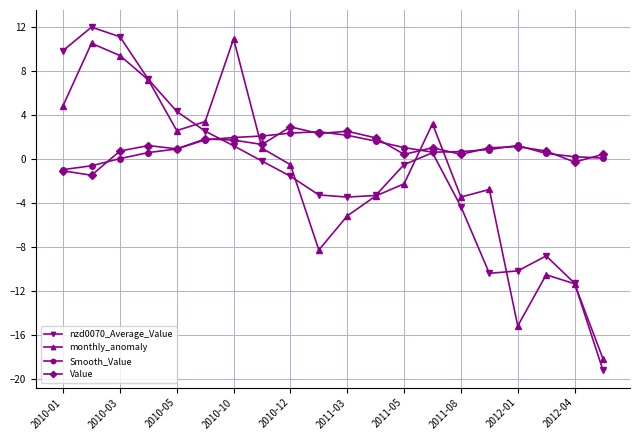

What are all the series names shown in the legend?

nzd0070_Average_Value, monthly_anomaly, Smooth_Value, Value